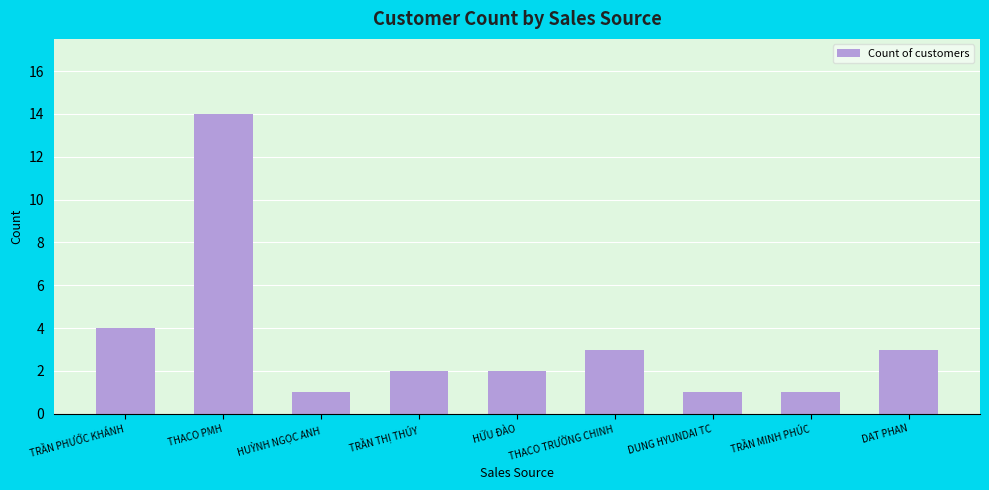

True or false: the data shows 2 at DUNG HYUNDAI TC.

False